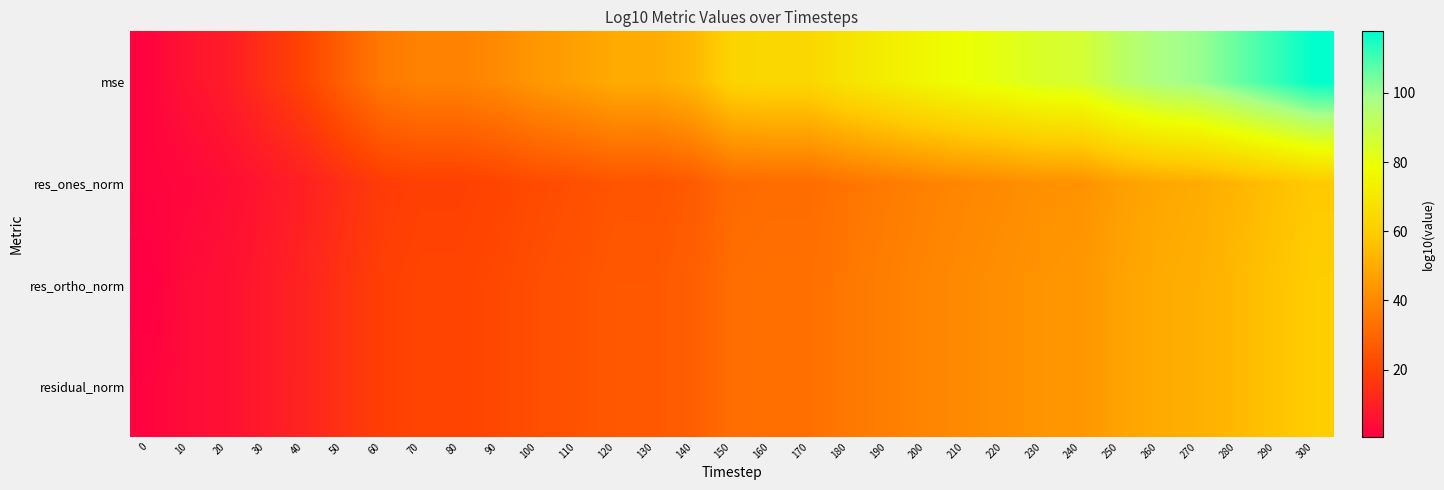

List the series in order of their peak value, highest first.

mse, residual_norm, res_ortho_norm, res_ones_norm